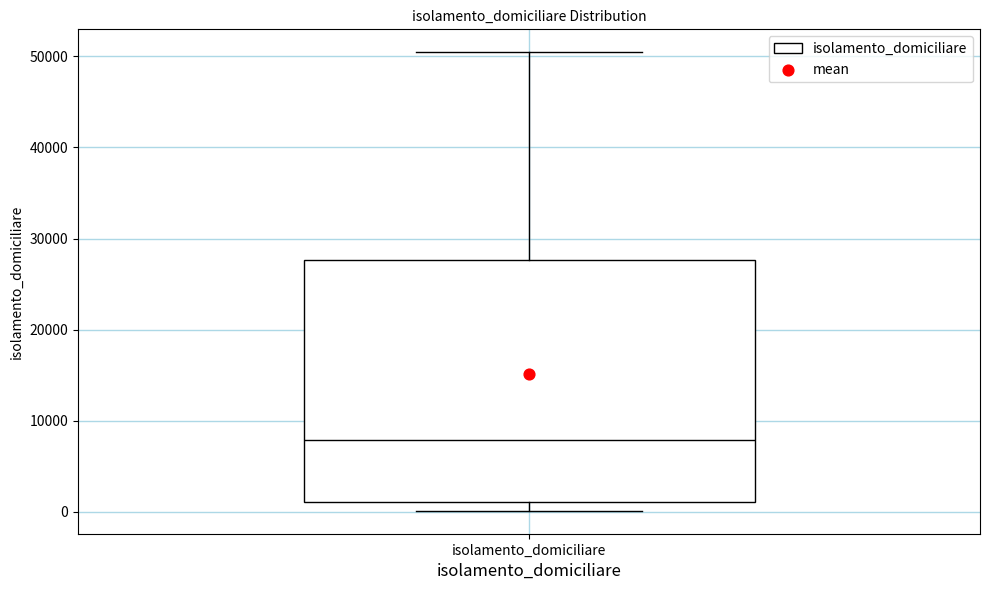

Where does the upper whisker of the box for isolamento_domiciliare end on the y-axis? The values are not printed on the chart, so give them approximately, as read against the axis.

50000